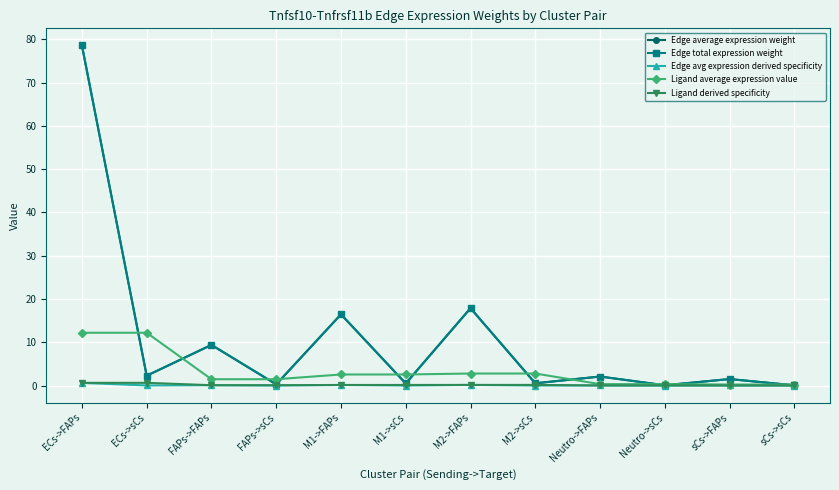

What is the value of the Ligand derived specificity point at the 2nd from the left?

0.6